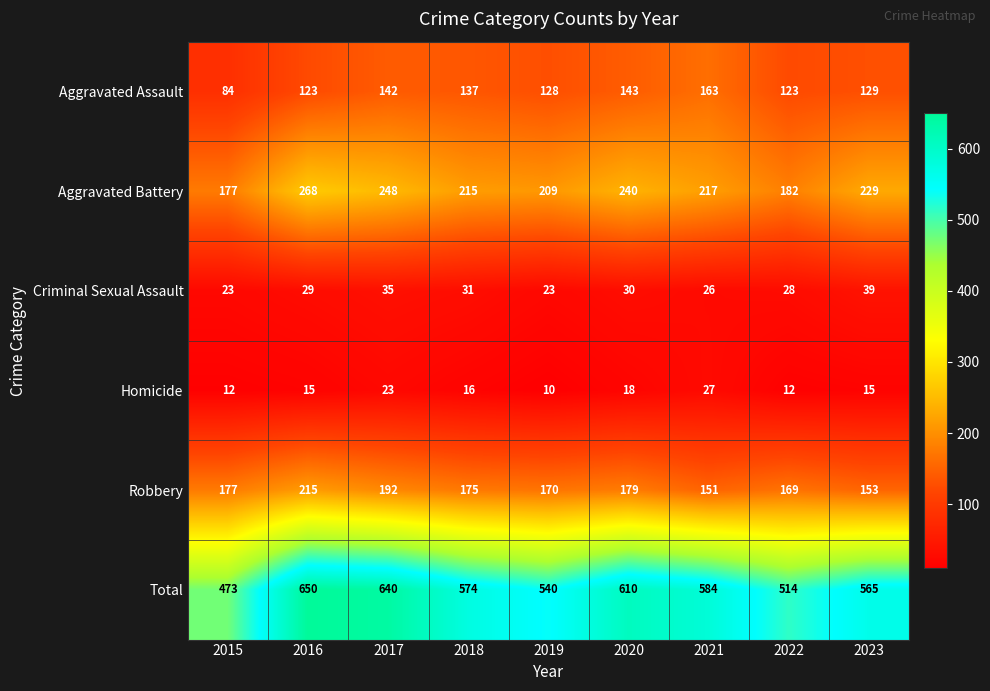

What is the spread (max minus min) of values at 2015?

461